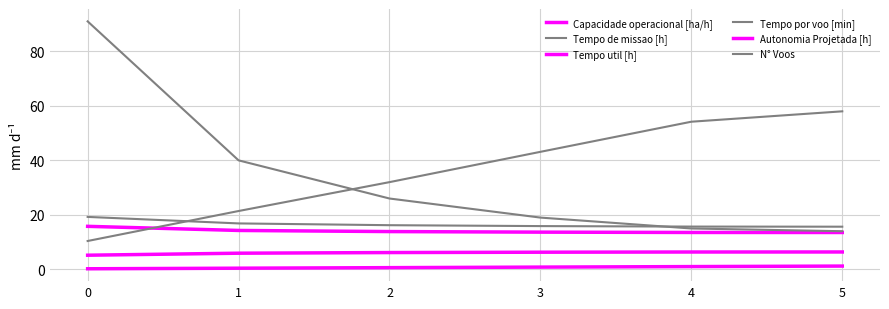

List the series in order of their peak value, highest first.

N° Voos, Tempo por voo [min], Tempo de missao [h], Tempo util [h], Capacidade operacional [ha/h], Autonomia Projetada [h]